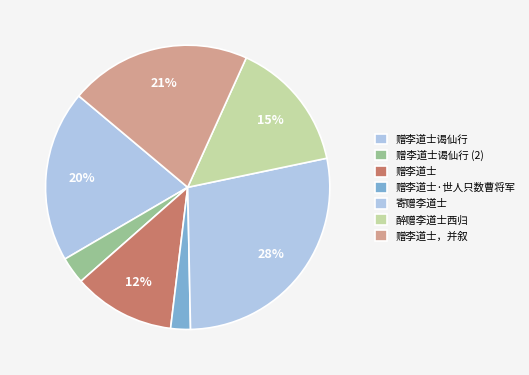

How many segments does this pie chart have?

7